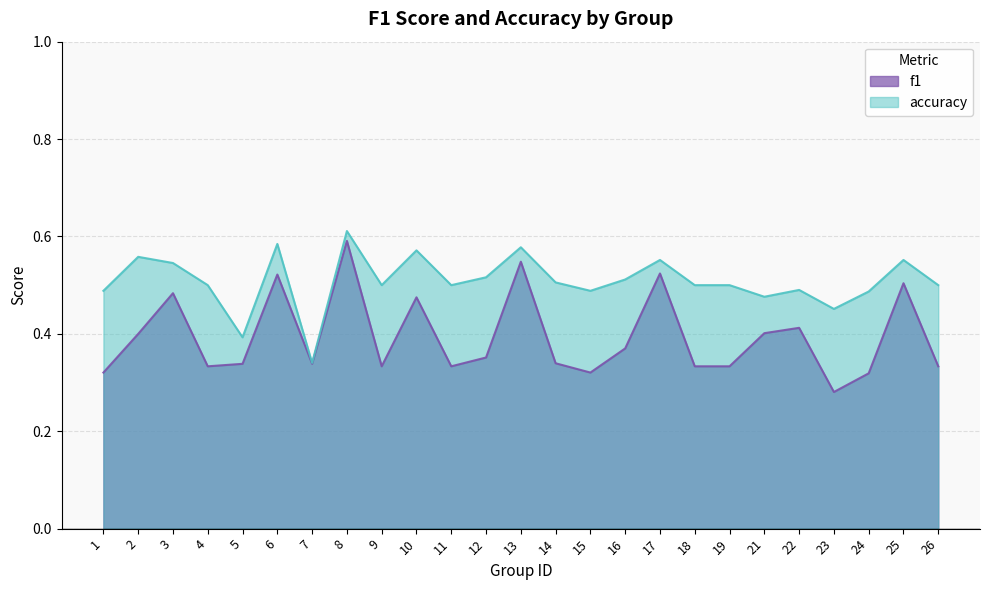

Reading left to right, list all the values displayed in this chart.

f1: 0.3	0.4	0.5	0.3	0.3	0.5	0.3	0.6	0.3	0.5	0.3	0.4	0.5	0.3	0.3	0.4	0.5	0.3	0.3	0.4	0.4	0.3	0.3	0.5	0.3
accuracy: 0.5	0.6	0.5	0.5	0.4	0.6	0.3	0.6	0.5	0.6	0.5	0.5	0.6	0.5	0.5	0.5	0.6	0.5	0.5	0.5	0.5	0.5	0.5	0.6	0.5